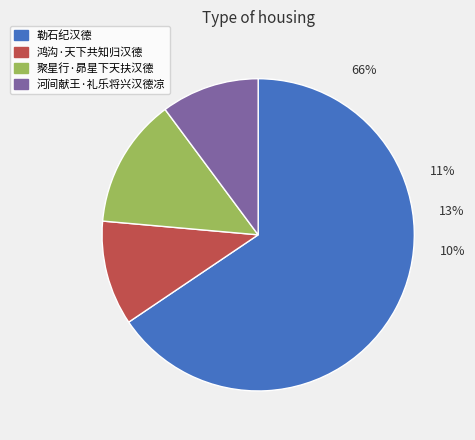

True or false: 鸿沟·天下共知归汉德 accounts for 11% of the total.

True